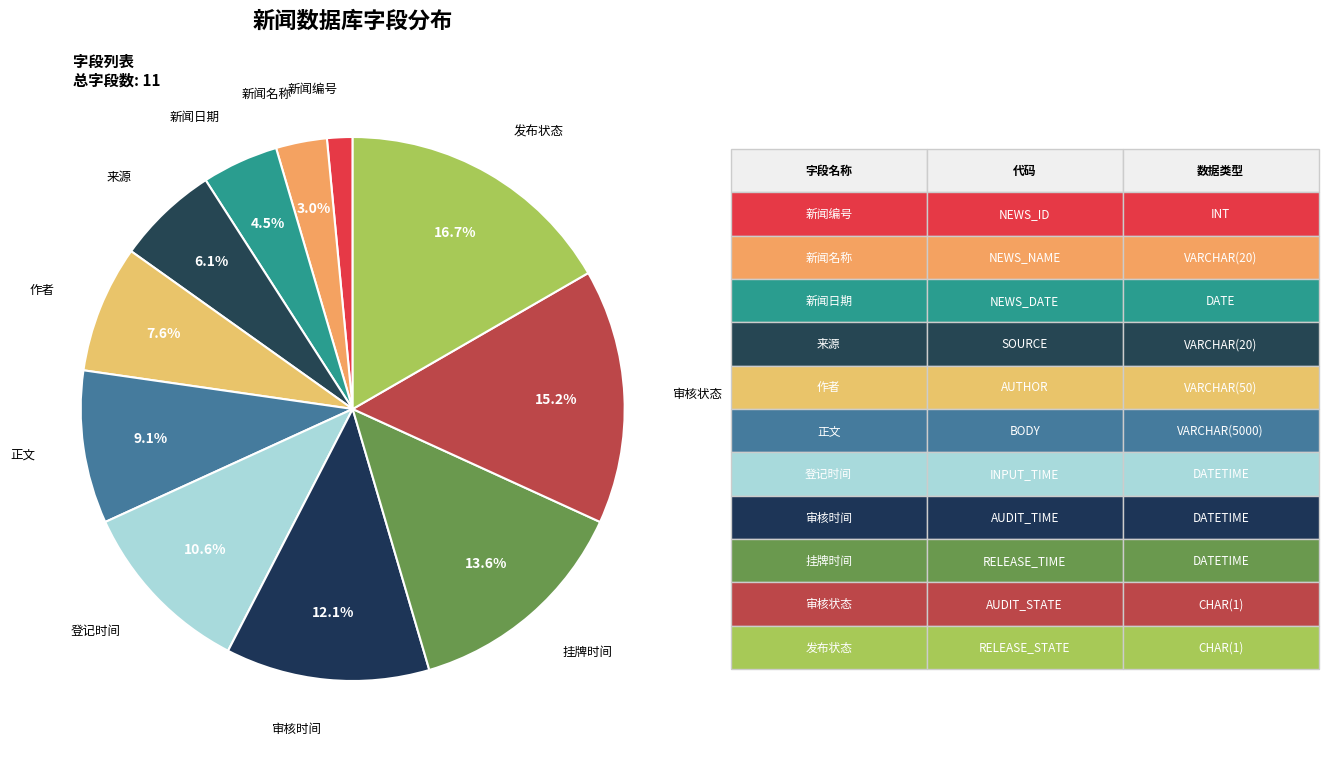

What is the smallest slice in the pie chart?

新闻编号